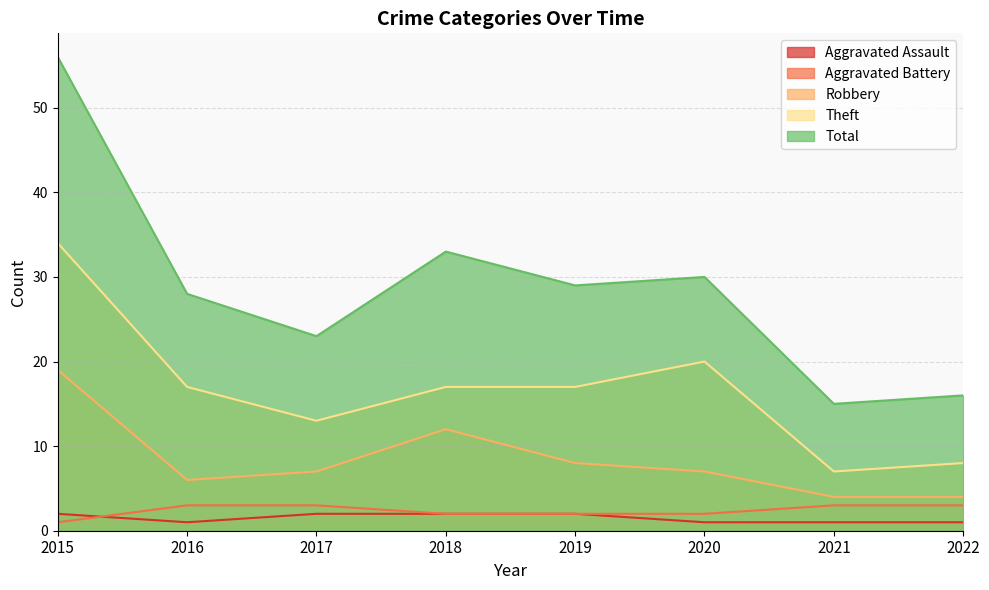

How many values in the Aggravated Assault series are below 2?

4